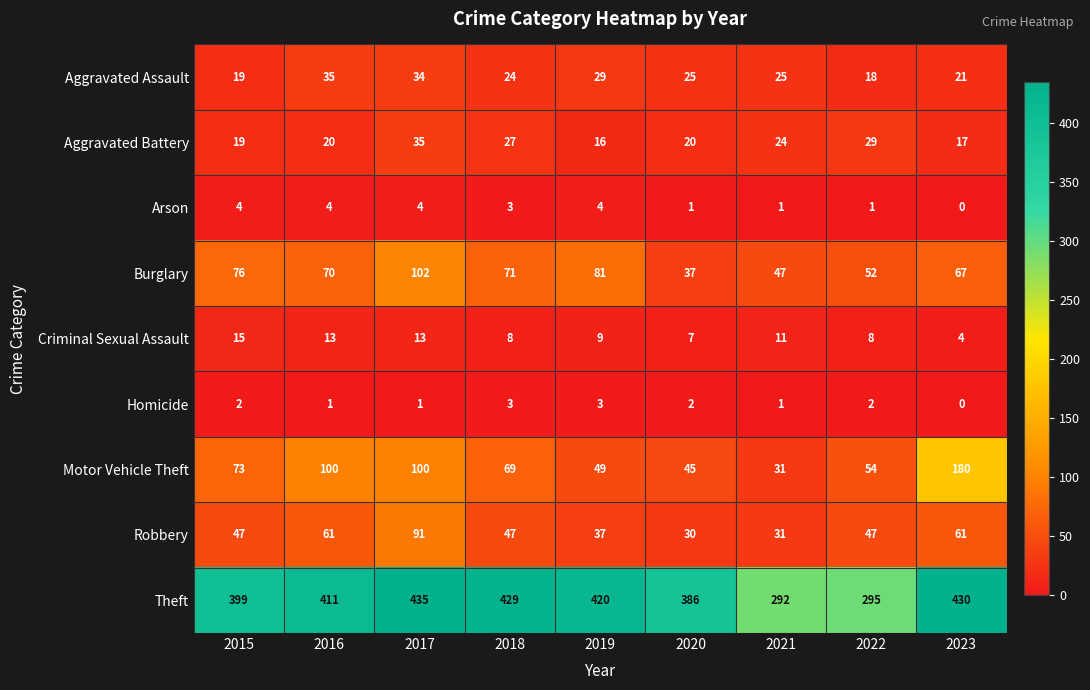

What is the difference between the highest and lowest values at 2022?

294